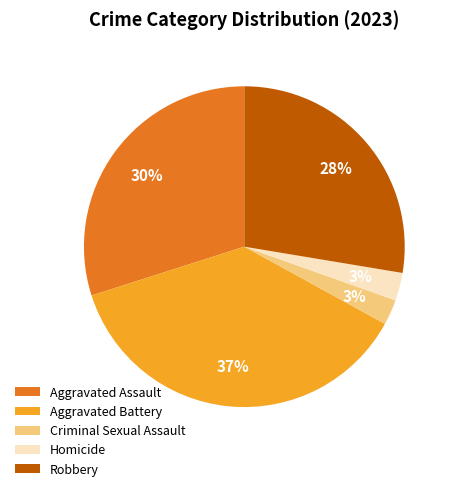

How many segments does this pie chart have?

5